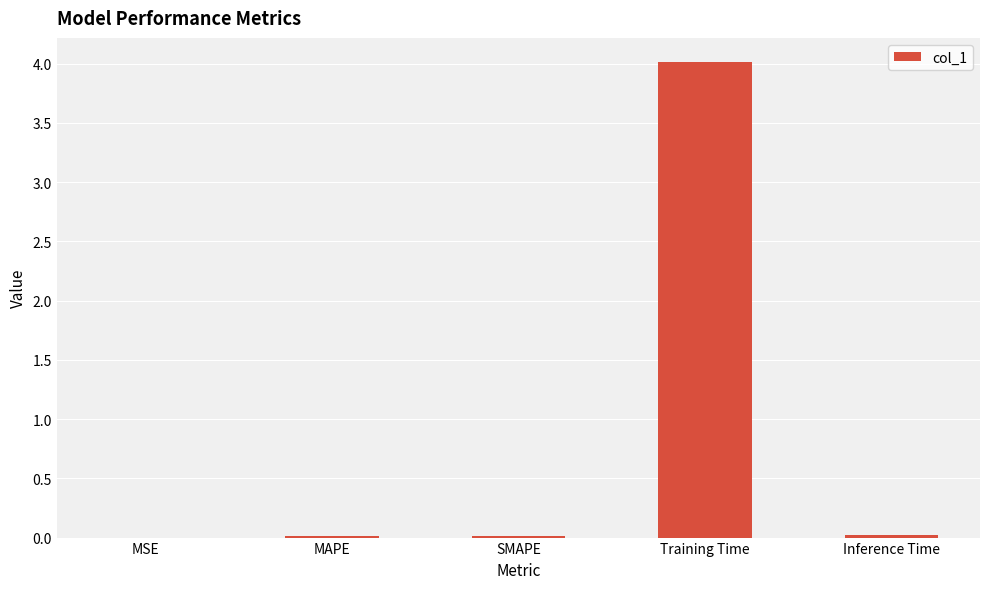

Are the bars grouped side by side (vs. stacked)?

No